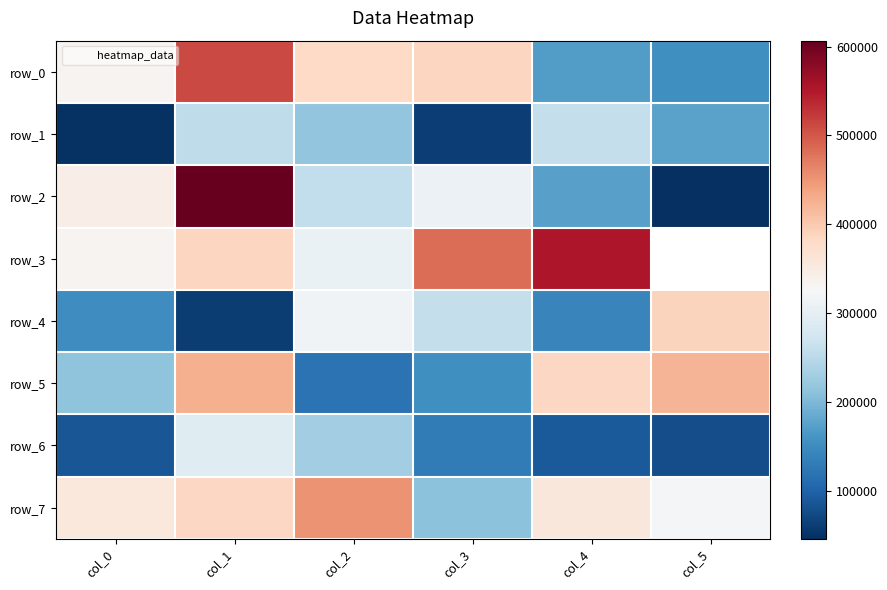

Which category has the highest value across all series?

col_1